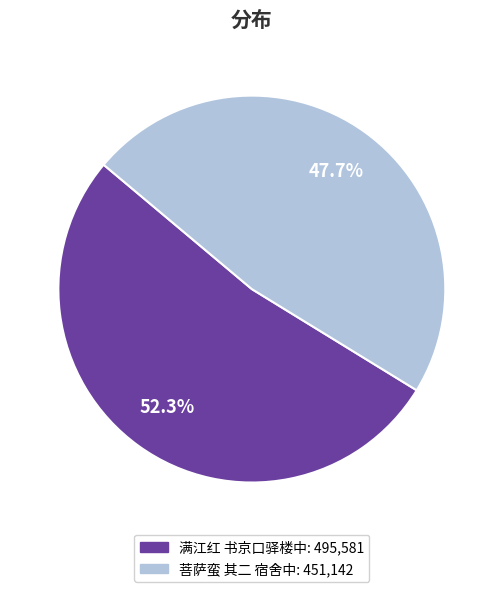

How many segments does this pie chart have?

2